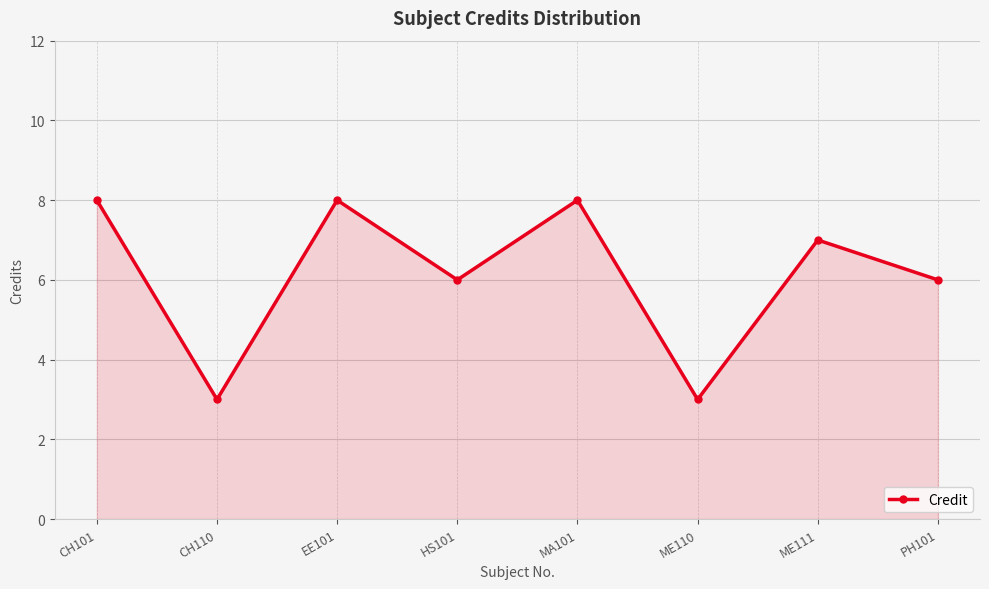

Between ME110 and PH101, which is larger?

PH101